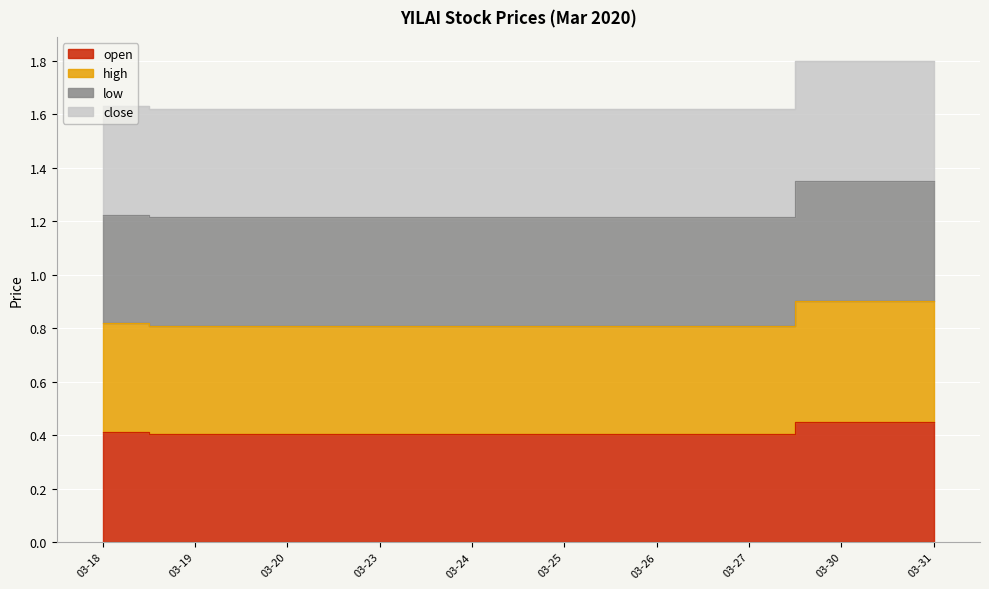

How many lines are shown in the chart?

4